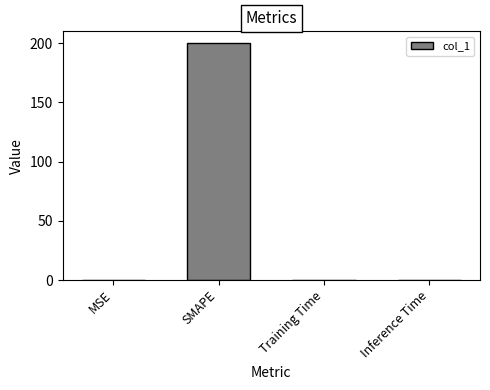

Count the number of data series in this chart.

1